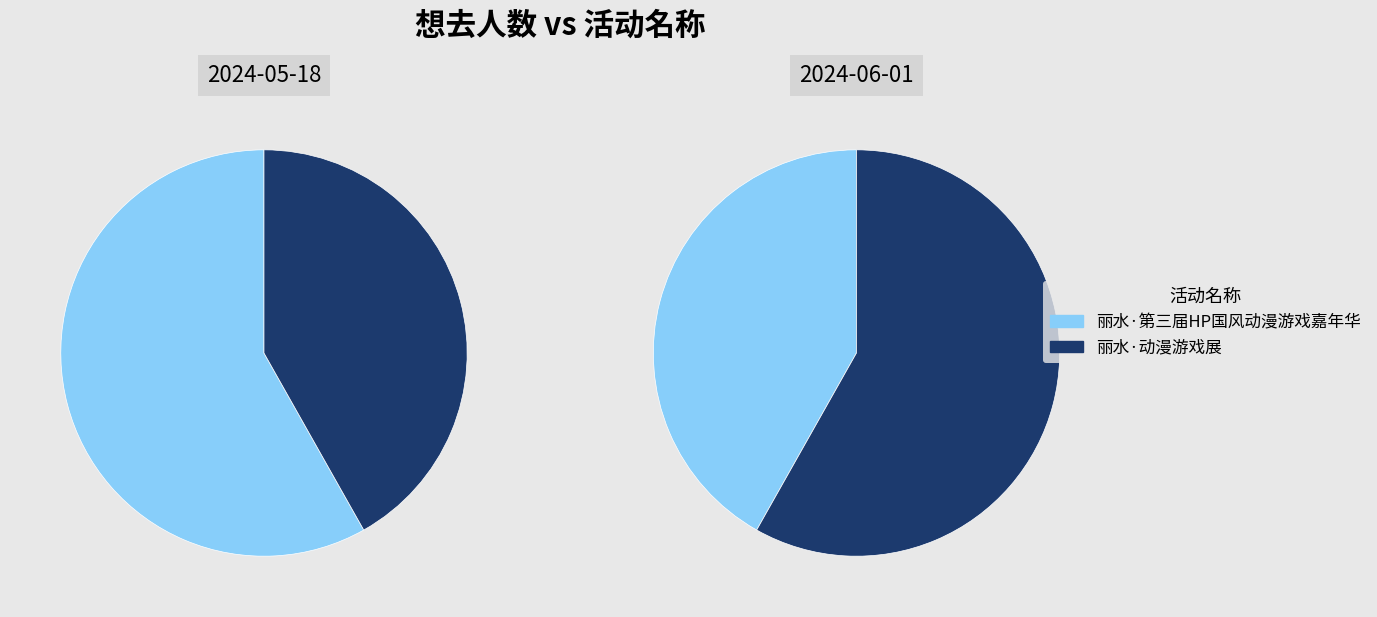

Count the number of slices in the pie.

2